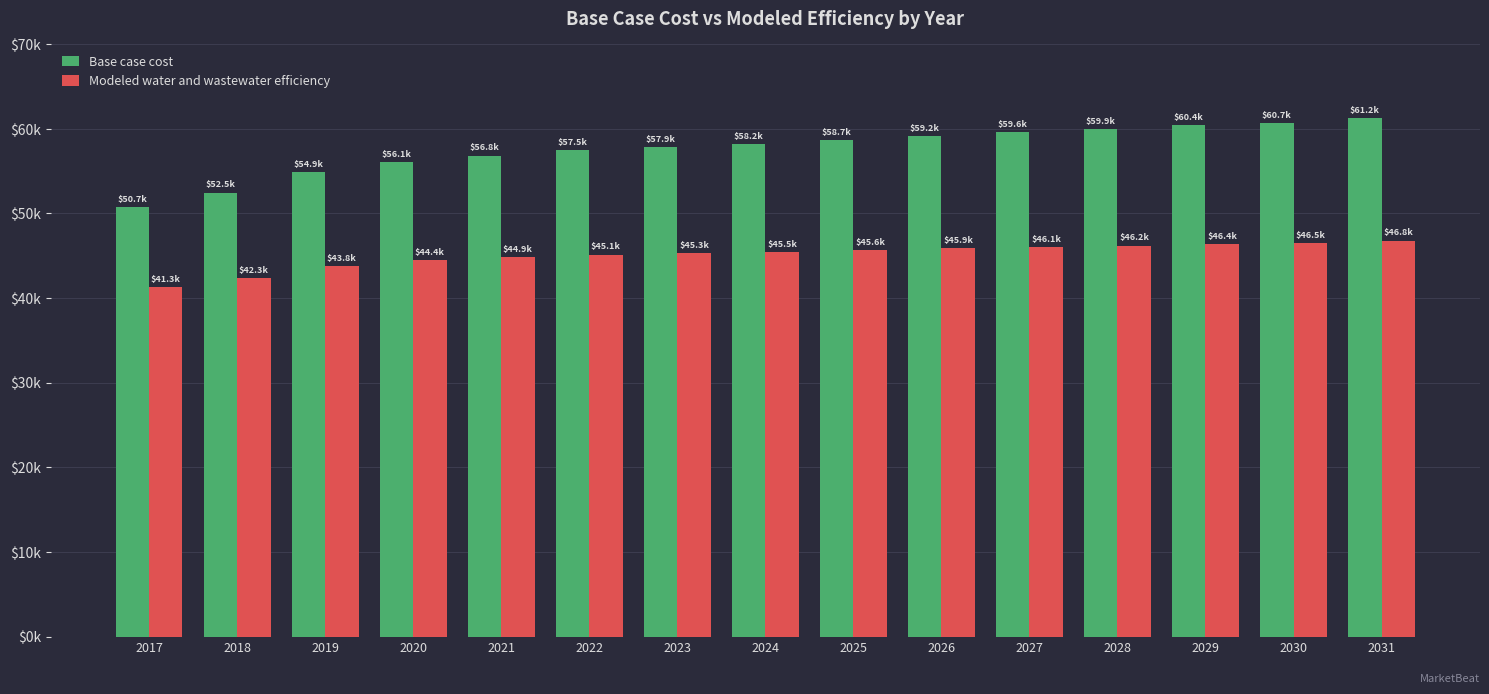

Is it true that Modeled water and wastewater efficiency equals 30149.6 at 2019?

False